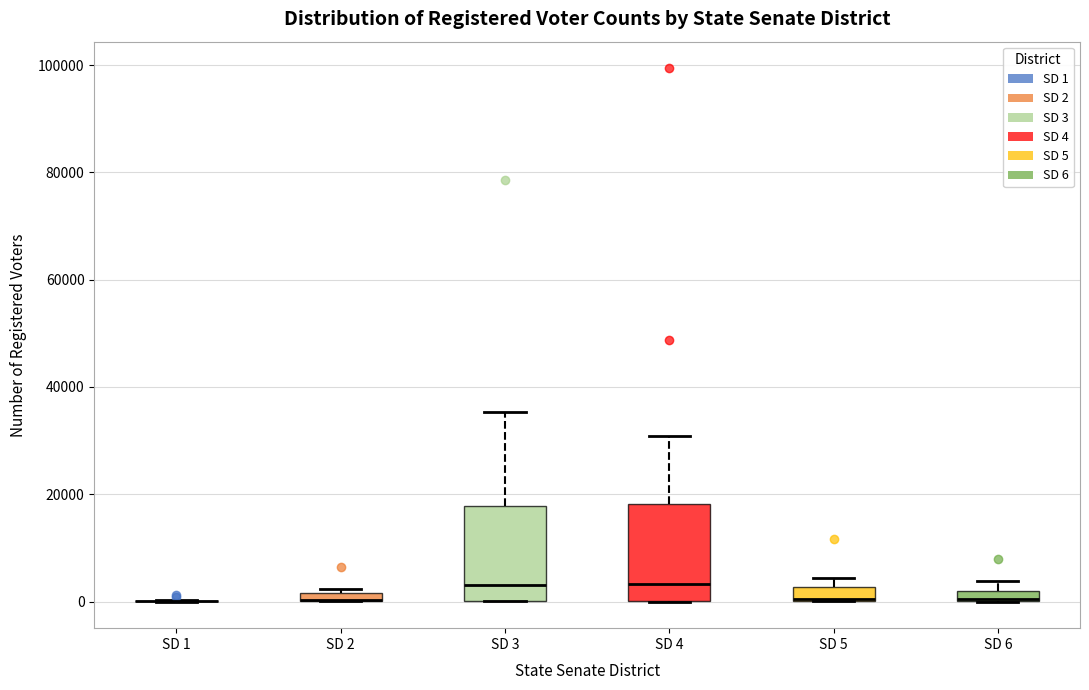

Where is the upper edge of the box for SD 6 on the y-axis? The values are not printed on the chart, so give them approximately, as read against the axis.

2000